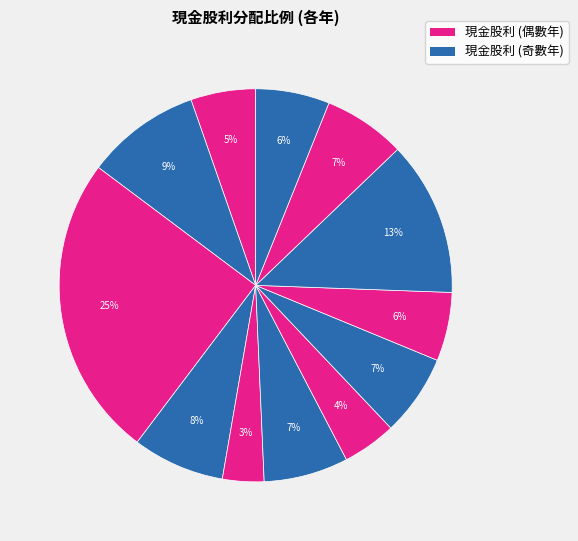

Rank the categories by value from highest to lowest.

2022, 2008, 2024, 2021, 2018, 2007, 2011, 2006, 2010, 2025, 2015, 2020